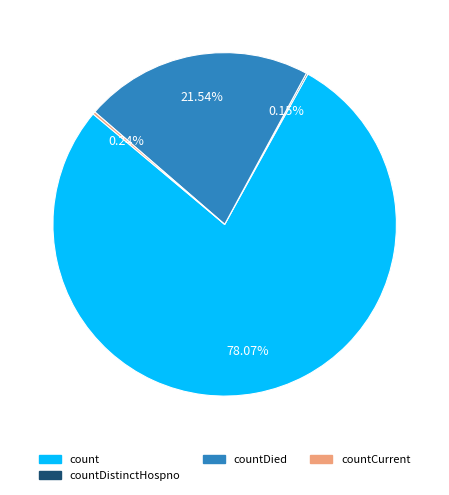

Is there any slice that represents more than half of the pie?

Yes